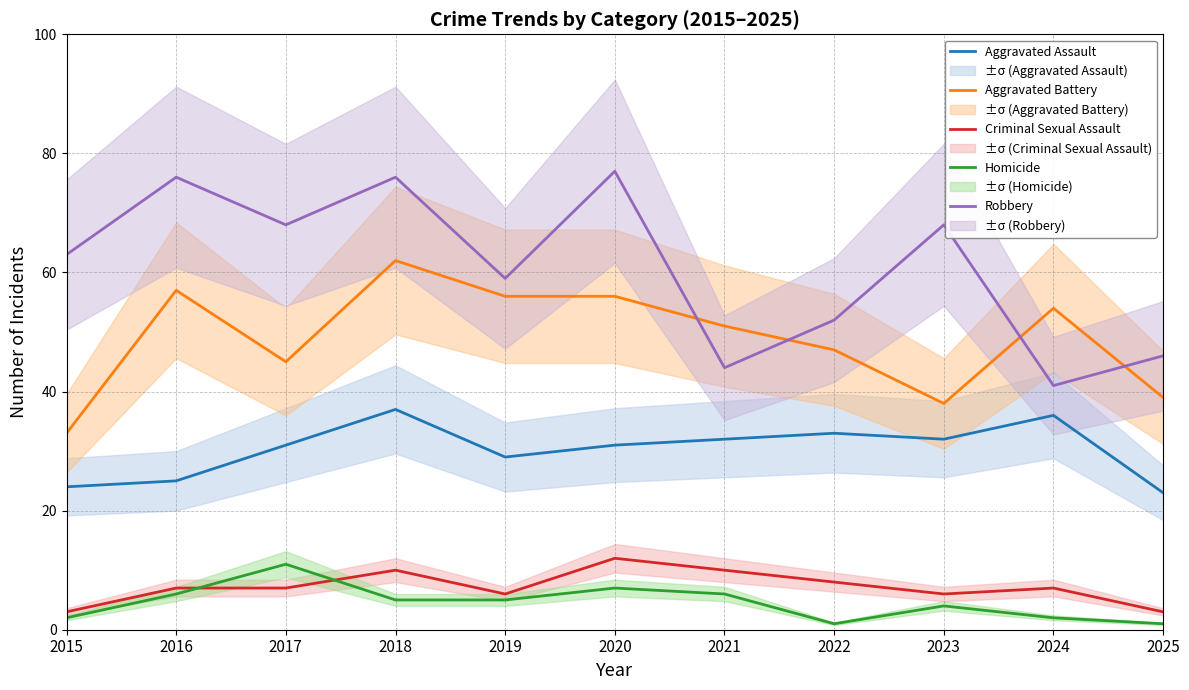

Between 2022 and 2023, which series saw the biggest shift?

Robbery